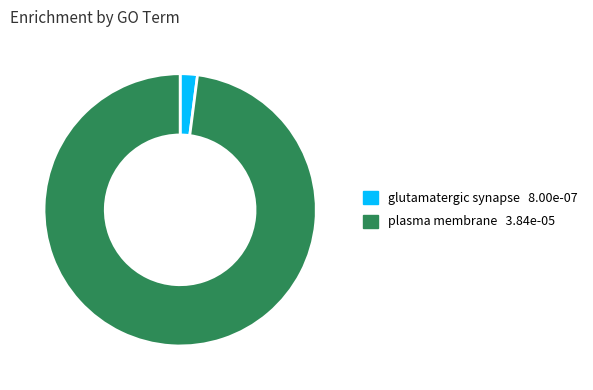

What is the smallest slice in the pie chart?

glutamatergic synapse 8.00e-07